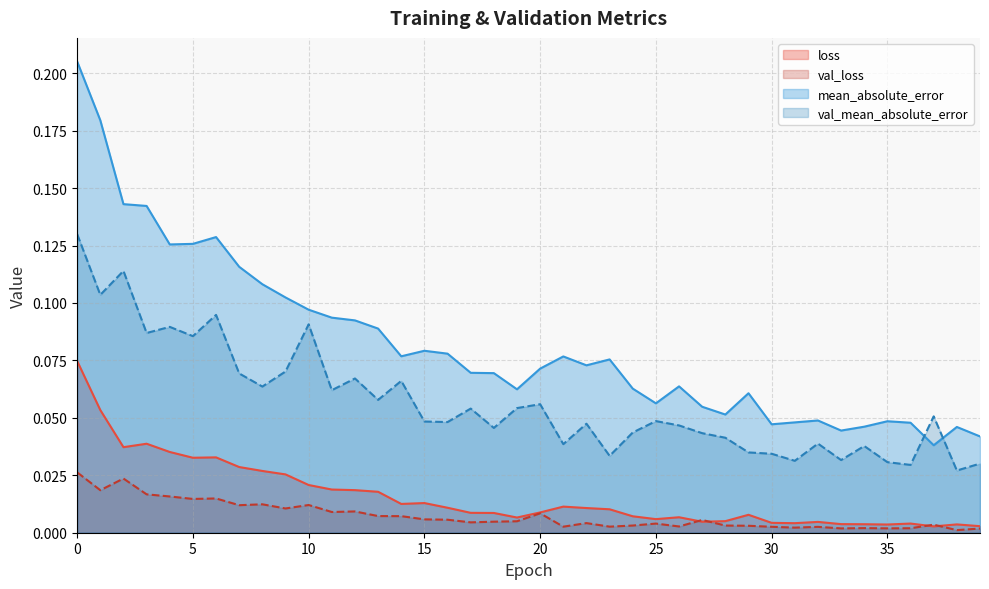

What is the sum of all mean_absolute_error values?

3.3